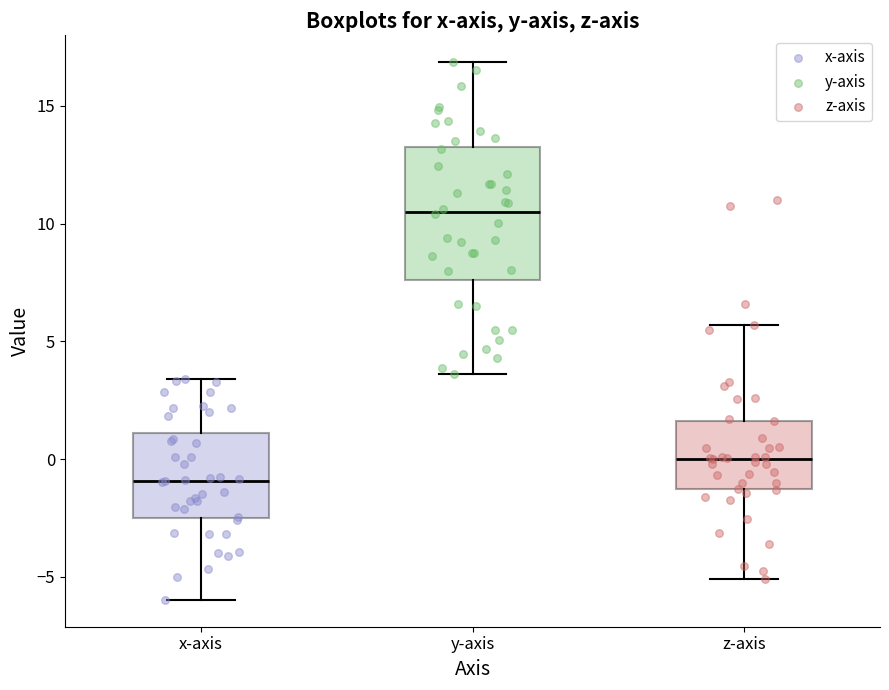

Where does the median line of the box for z-axis sit on the y-axis? The values are not printed on the chart, so give them approximately, as read against the axis.

0.0